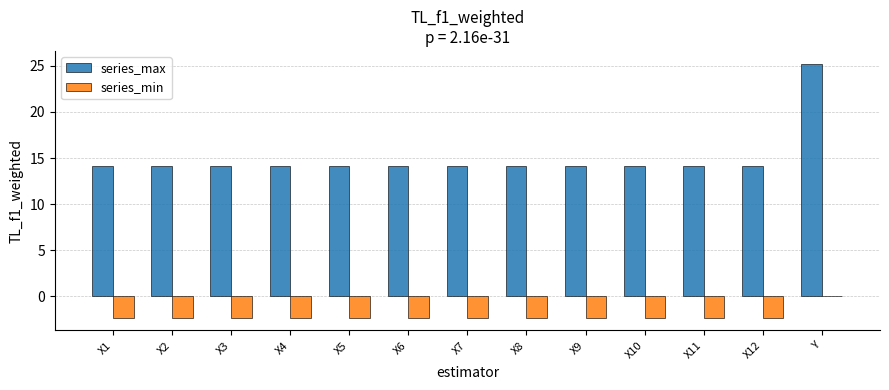

Does the chart contain stacked bars?

No